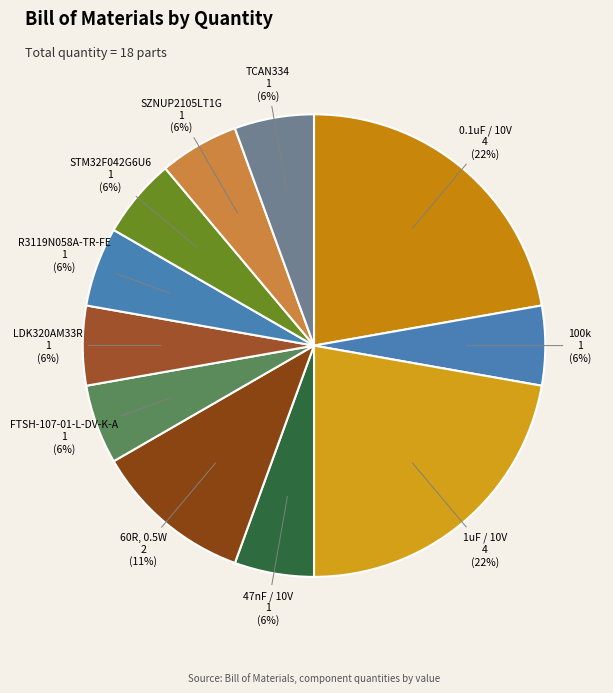

To the nearest percent, what is the average slice percentage?

9%